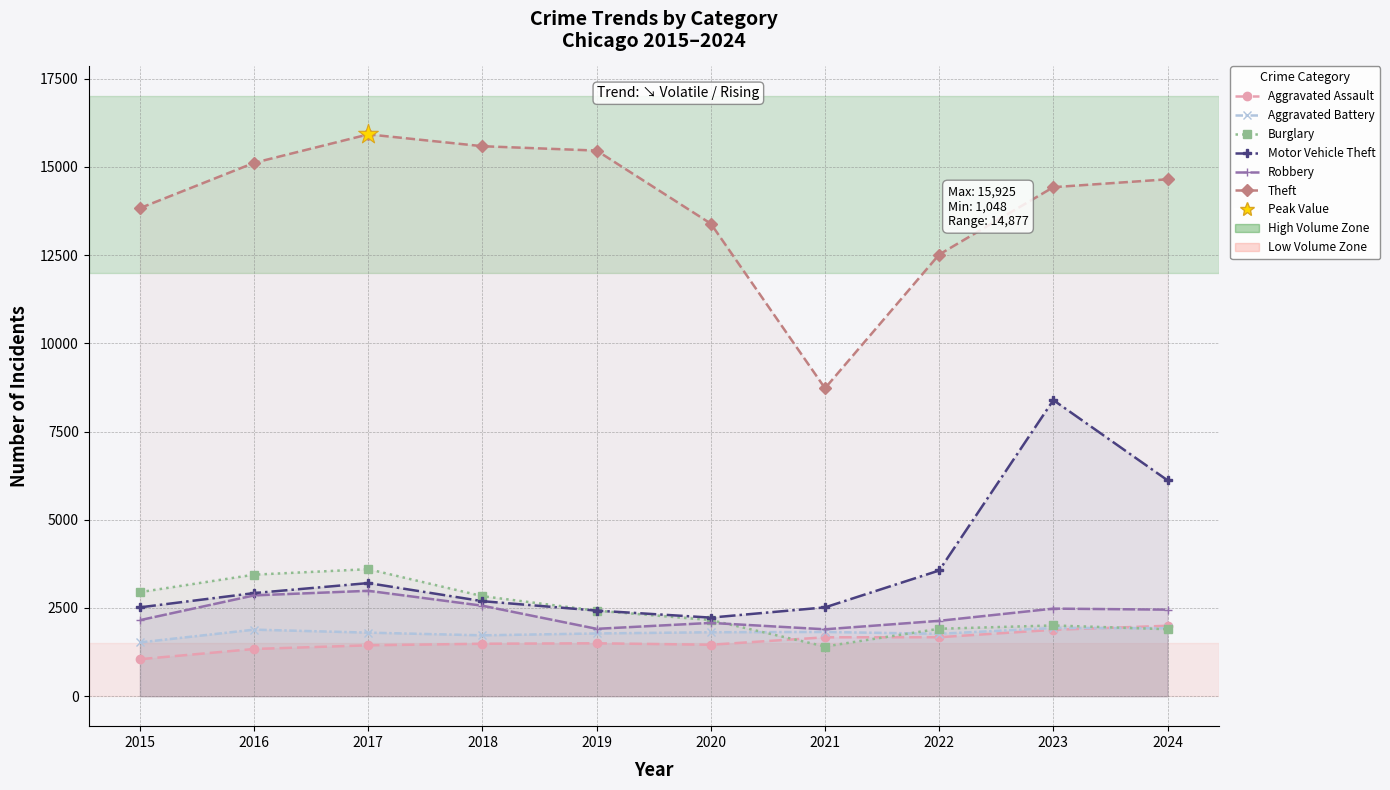

Which series has the largest total across all categories?

Theft